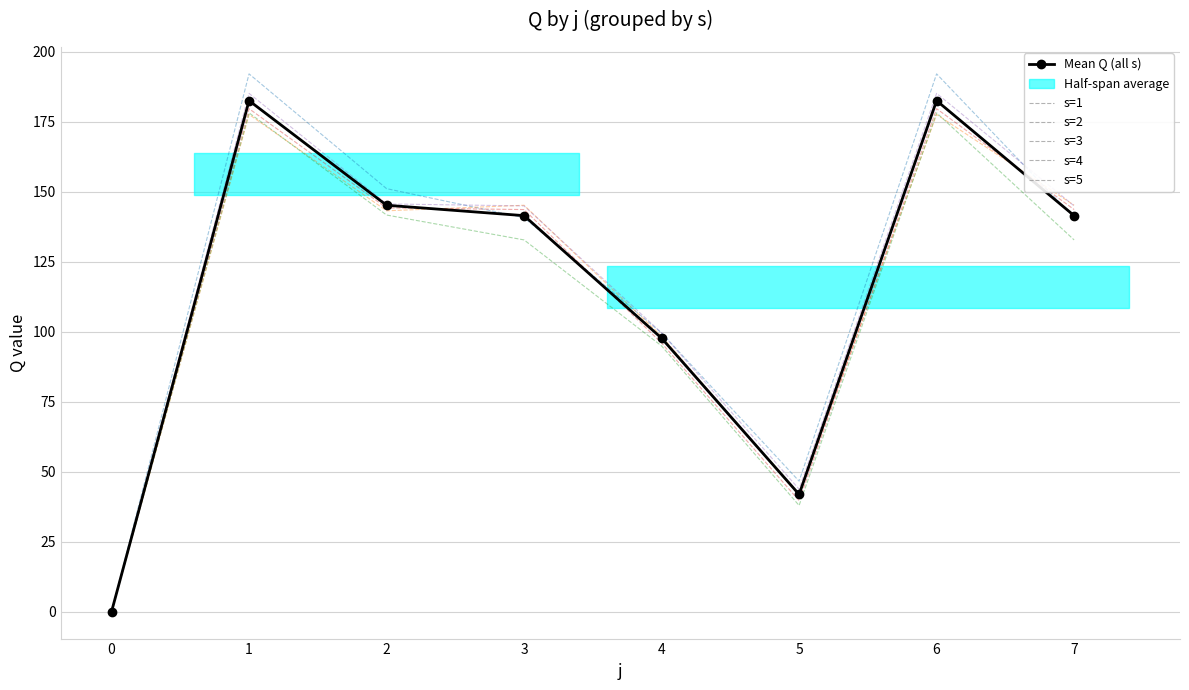

Reading left to right, transcribe all the data shown in this chart.

Mean Q (all s): 0.0	182.5	145.1	141.4	97.7	41.9	182.5	141.4
s=1: 0.0	192.0	151.1	140.7	99.5	46.6	192.0	140.7
s=2: 0.0	177.6	143.2	145.1	98.4	41.5	177.6	145.1
s=3: 0.0	178.1	141.6	132.8	94.9	37.9	178.1	132.8
s=4: 0.0	179.6	144.2	143.6	95.9	39.7	179.6	143.6
s=5: 0.0	185.1	145.6	144.9	99.6	43.8	185.1	144.9